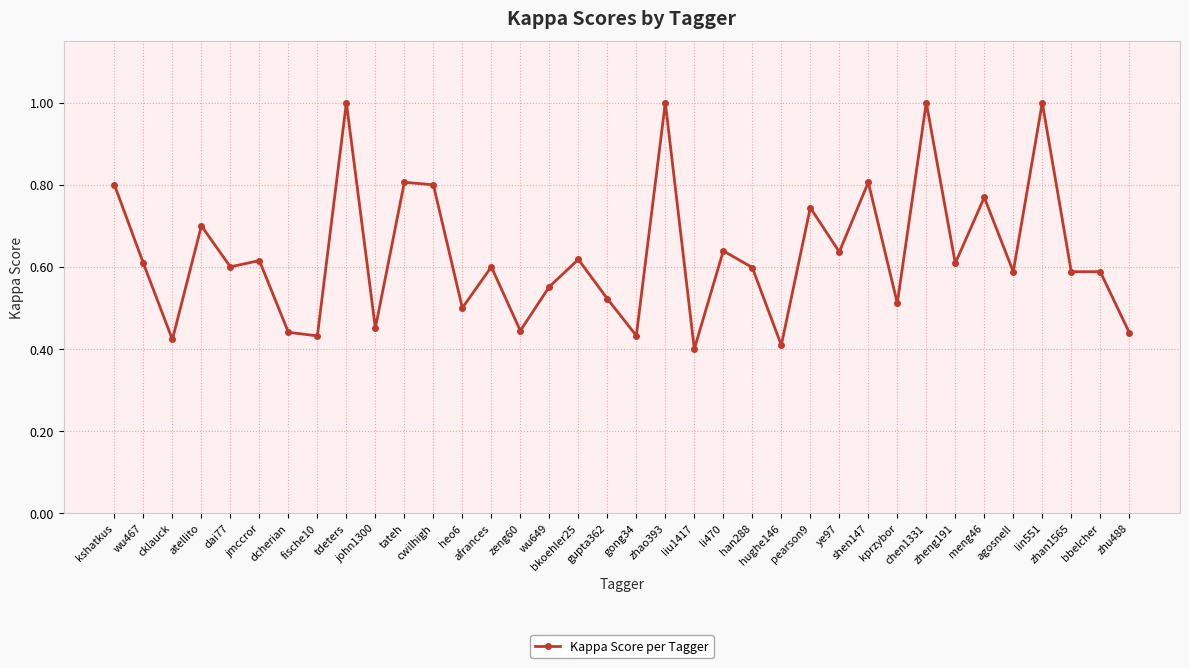

What is the greatest value displayed?

1.0